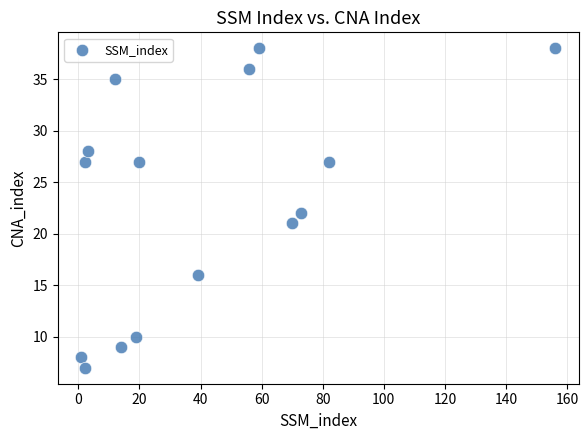

What is the range of Y values (max minus min)?

31